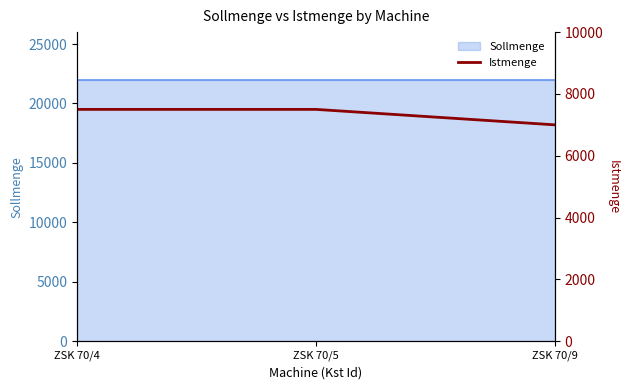

How many lines are shown in the chart?

1